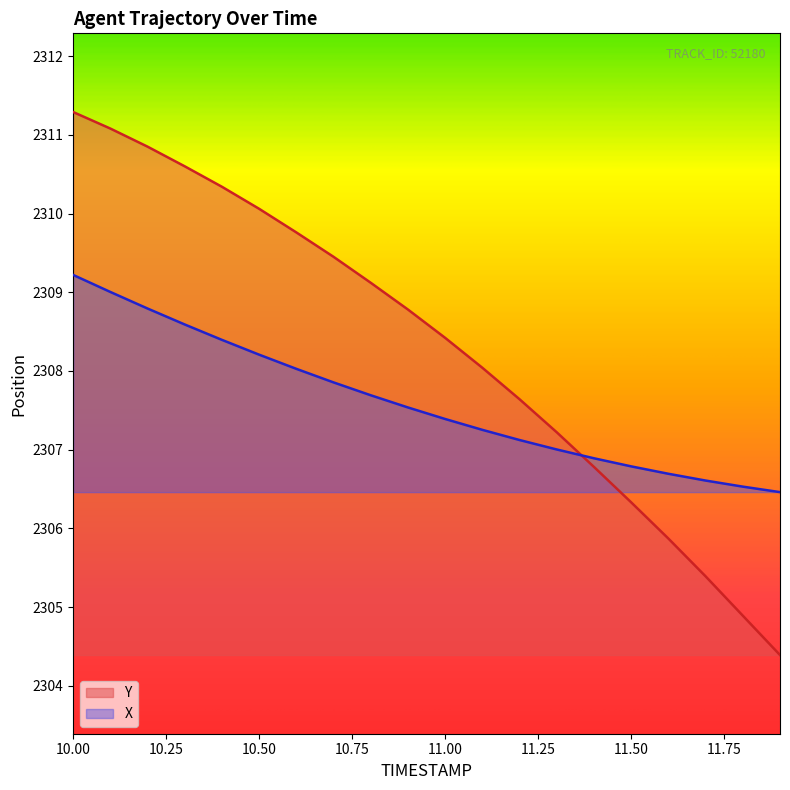

Reading left to right, extract all data points from this chart.

Y: 2311.3	2311.1	2310.8	2310.6	2310.3	2310.1	2309.8	2309.4	2309.1	2308.8	2308.4	2308.0	2307.6	2307.2	2306.8	2306.3	2305.9	2305.4	2304.9	2304.4
X: 2309.2	2309.0	2308.8	2308.6	2308.4	2308.2	2308.0	2307.9	2307.7	2307.5	2307.4	2307.3	2307.1	2307.0	2306.9	2306.8	2306.7	2306.6	2306.5	2306.5